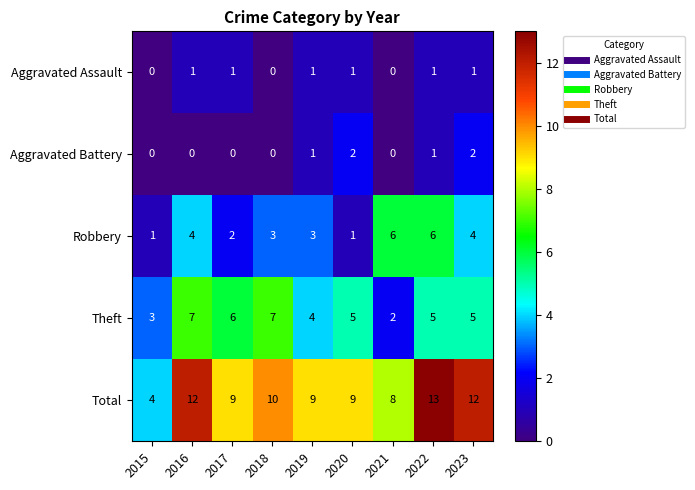

List the series in order of their peak value, highest first.

Total, Theft, Robbery, Aggravated Battery, Aggravated Assault